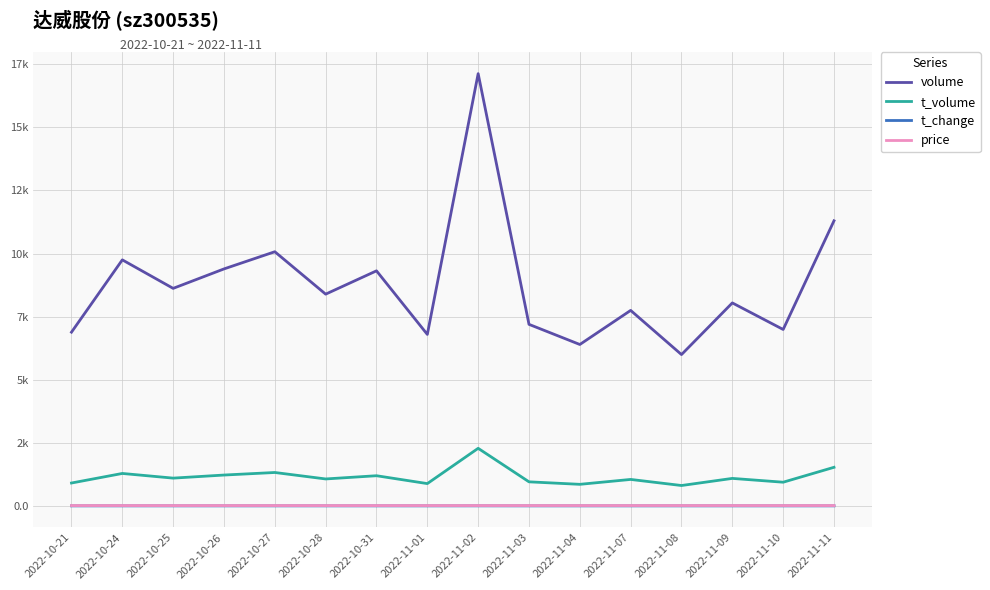

True or false: t_change and t_volume intersect in this chart.

False